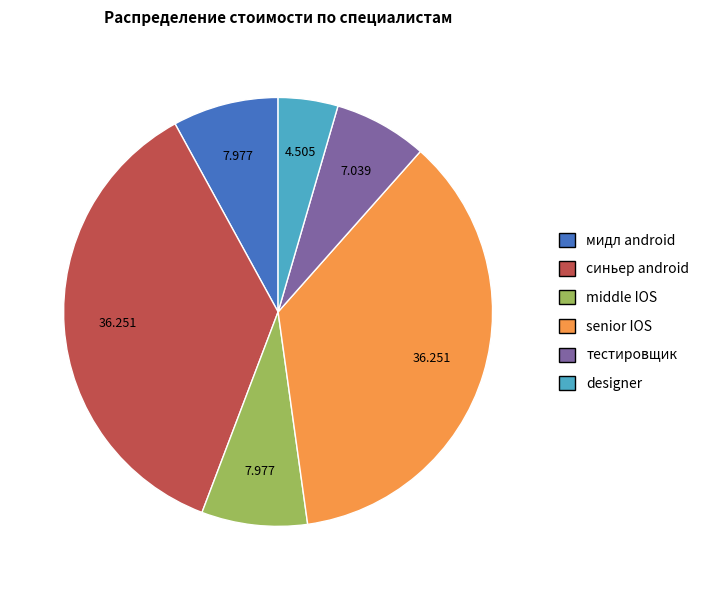

Between мидл android and designer, which is larger?

мидл android